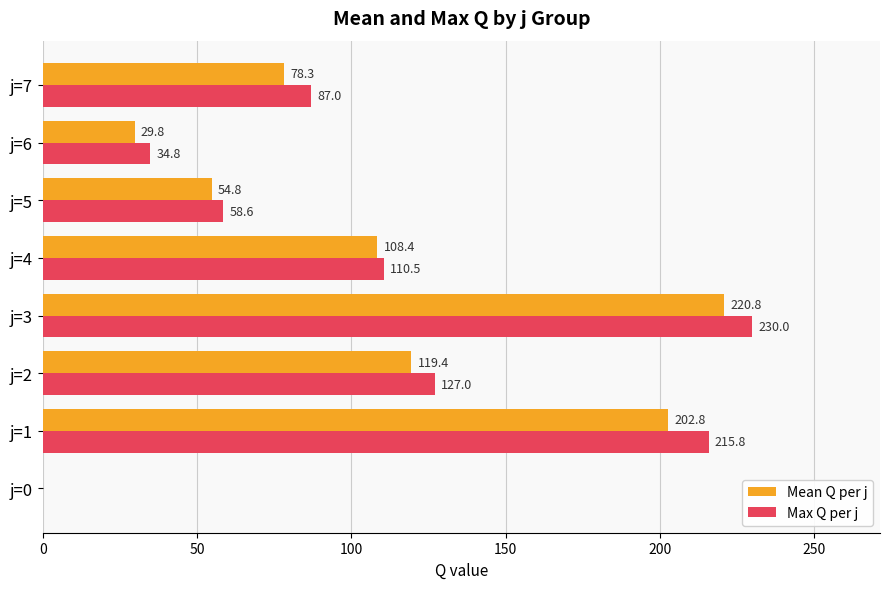

The value of Max Q per j at j=6 is 34.8. True or false?

True